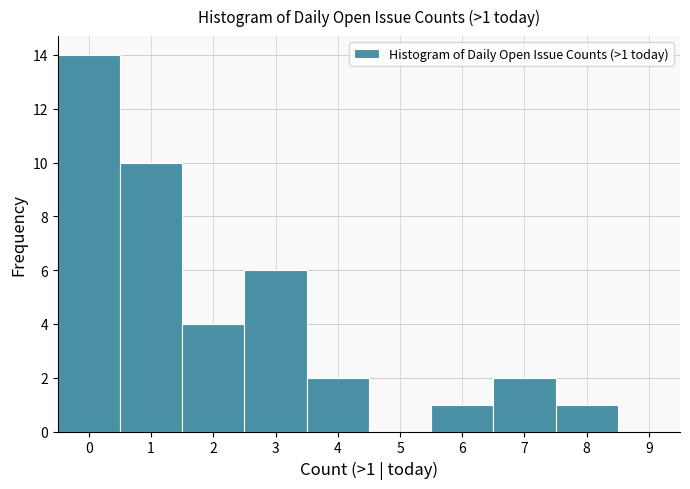

Over which range of the x-axis is the bar tallest?

-0.5 to 0.5